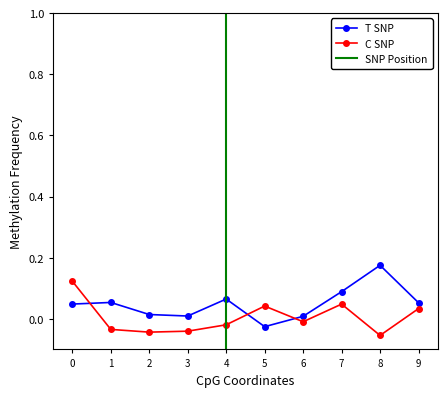

Reading left to right, extract all data points from this chart.

T SNP: 0=0.0	1=0.1	2=0.0	3=0.0	4=0.1	5=-0.0	6=0.0	7=0.1	8=0.2	9=0.1
C SNP: 0=0.1	1=-0.0	2=-0.0	3=-0.0	4=-0.0	5=0.0	6=-0.0	7=0.0	8=-0.1	9=0.0